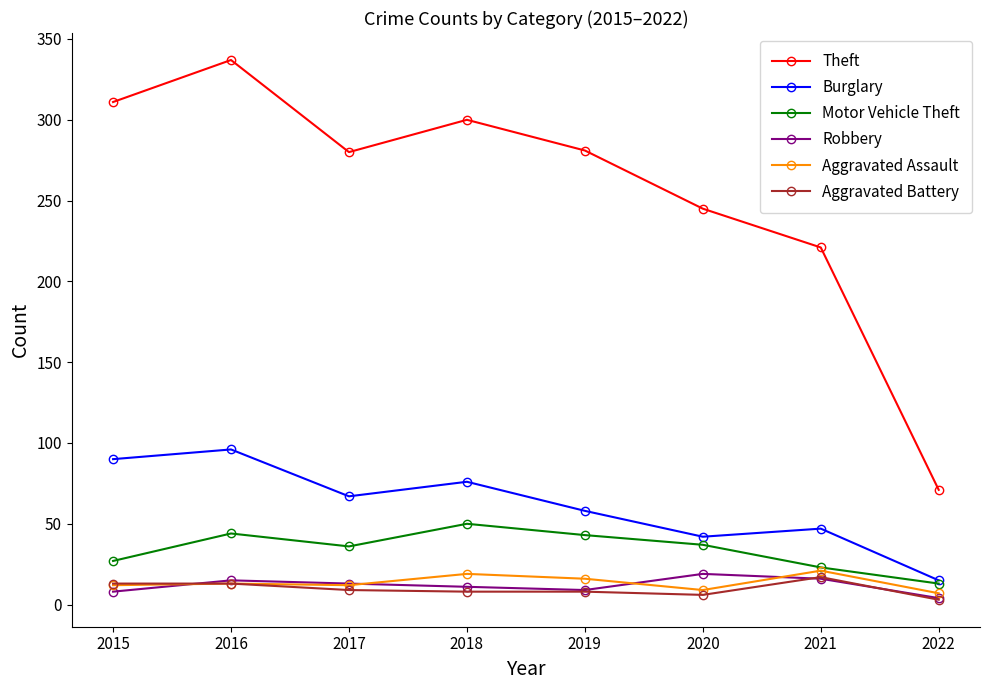

What is the sum of all Theft values?

2046